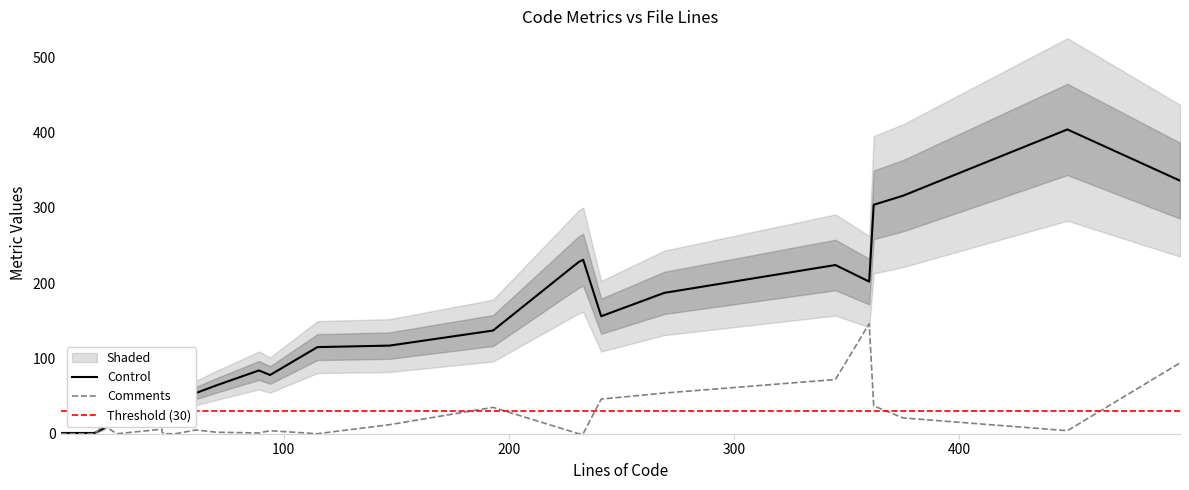

Which has a higher value, 26 or 16?

26